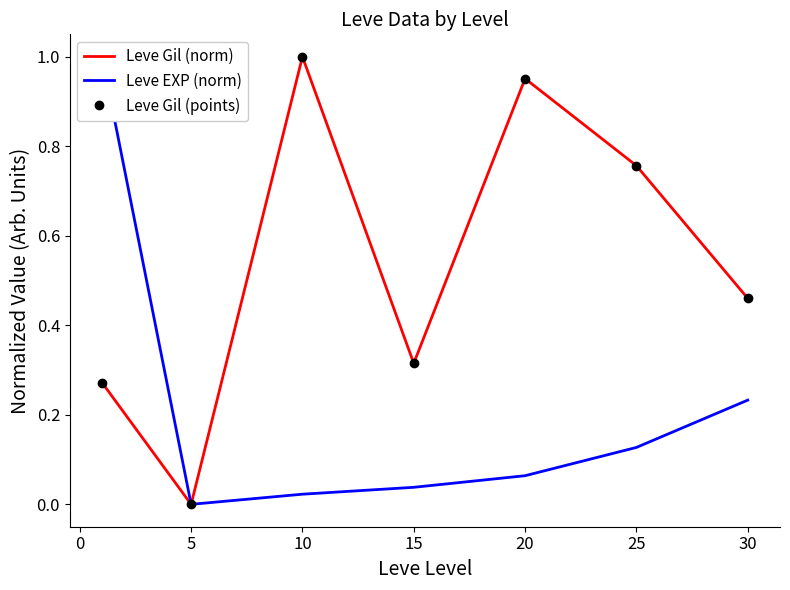

How many categories are shown in the chart?

7